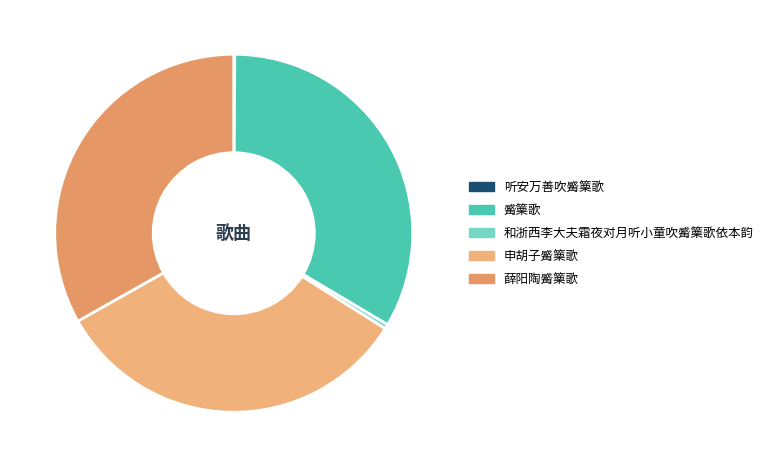

To the nearest percent, what is the difference between the largest and smallest slice percentages?

33%